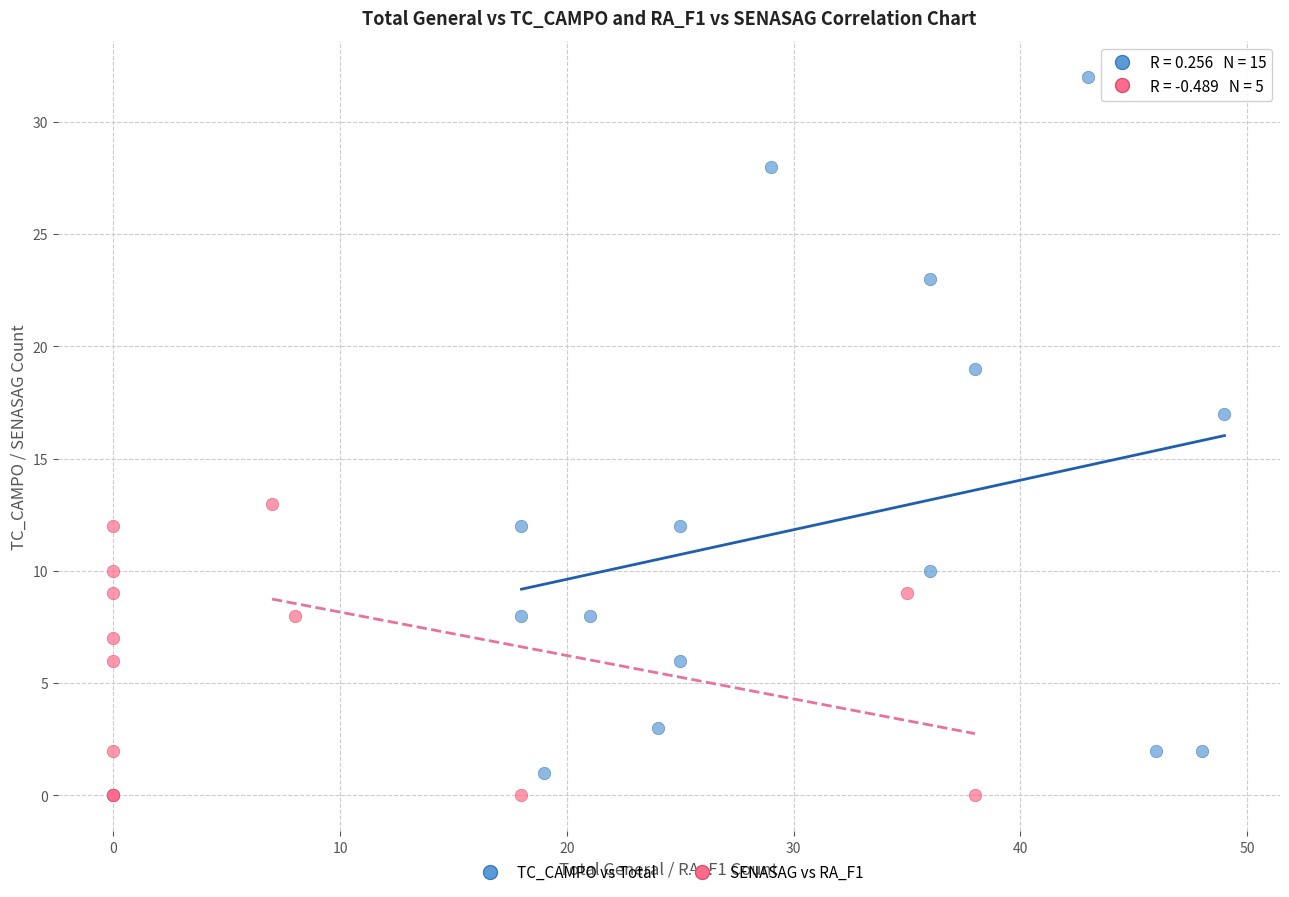

What are all the series names shown in the legend?

TC_CAMPO vs Total, SENASAG vs RA_F1